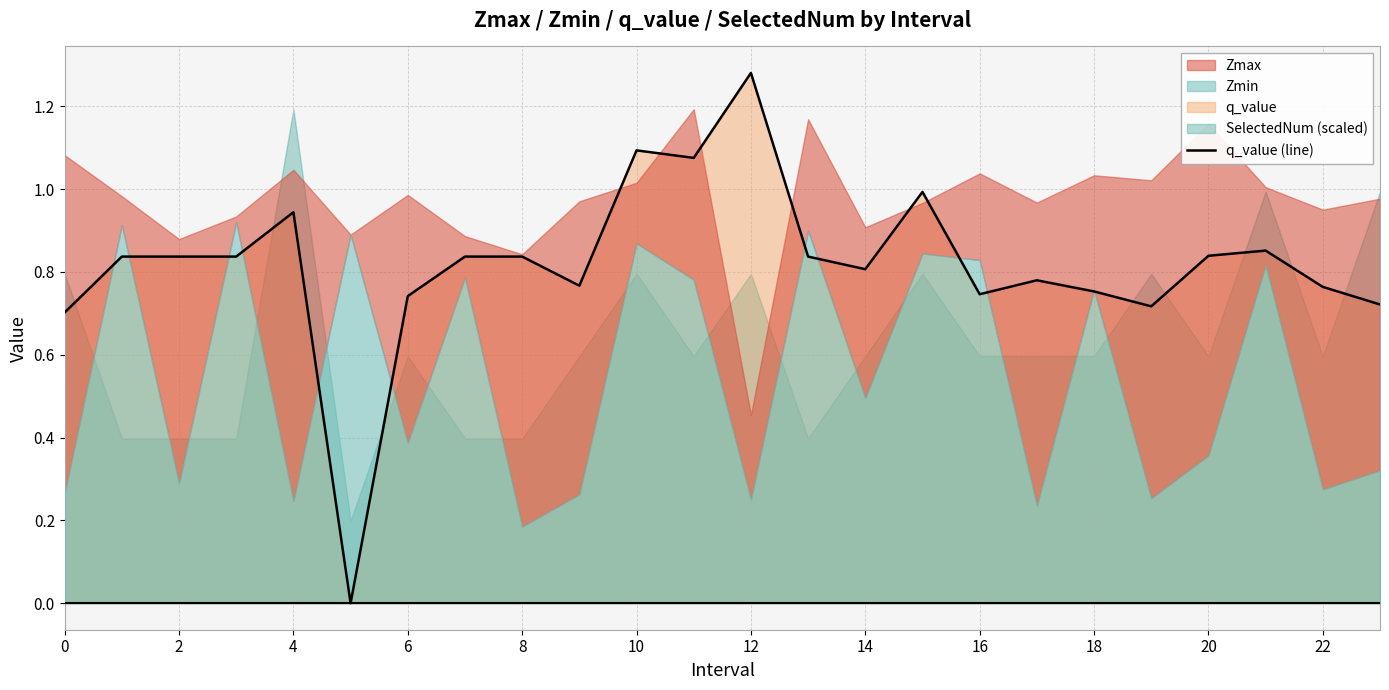

Which category has the highest value in the q_value (line) series?

12